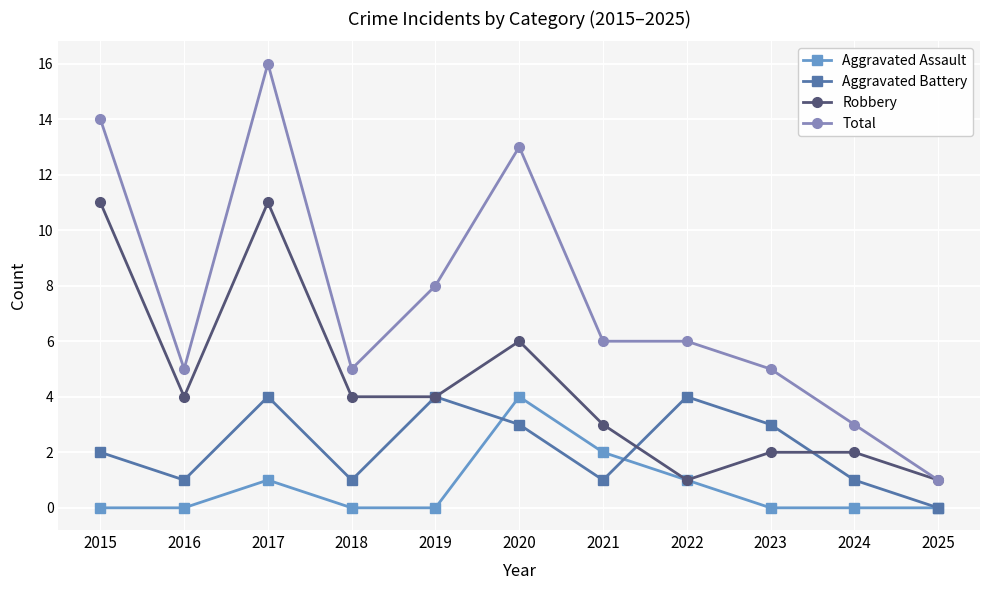

The Total series shows 8 at 2019. True or false?

True